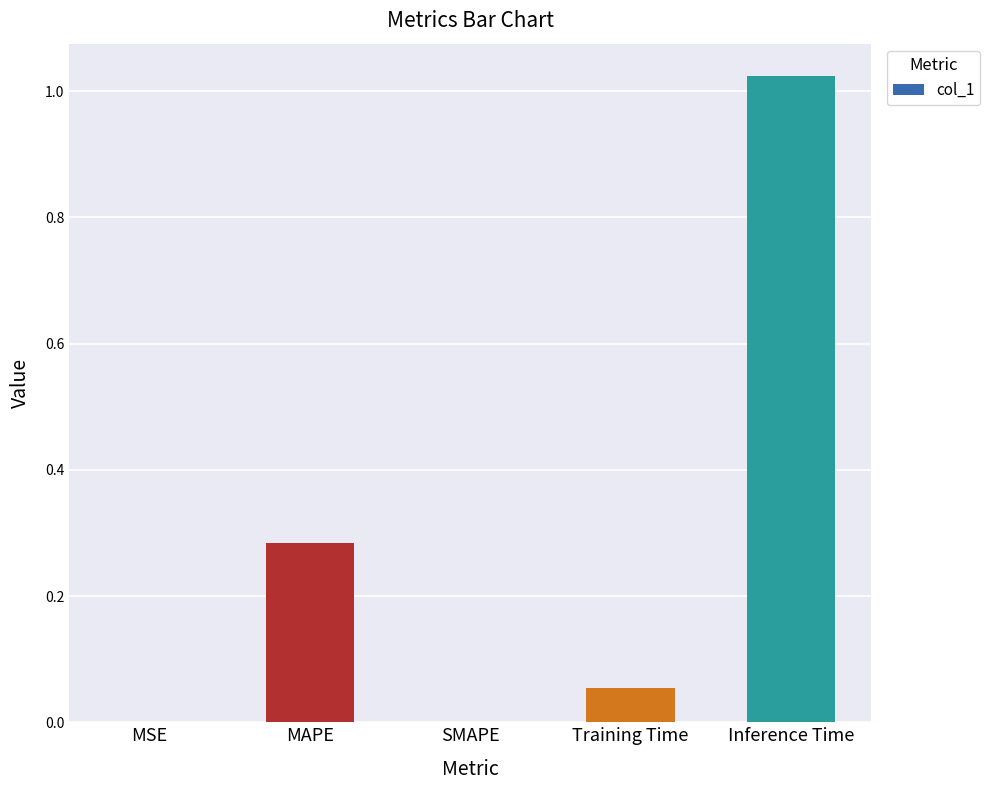

What is the change in value from MAPE to Training Time?

-0.2